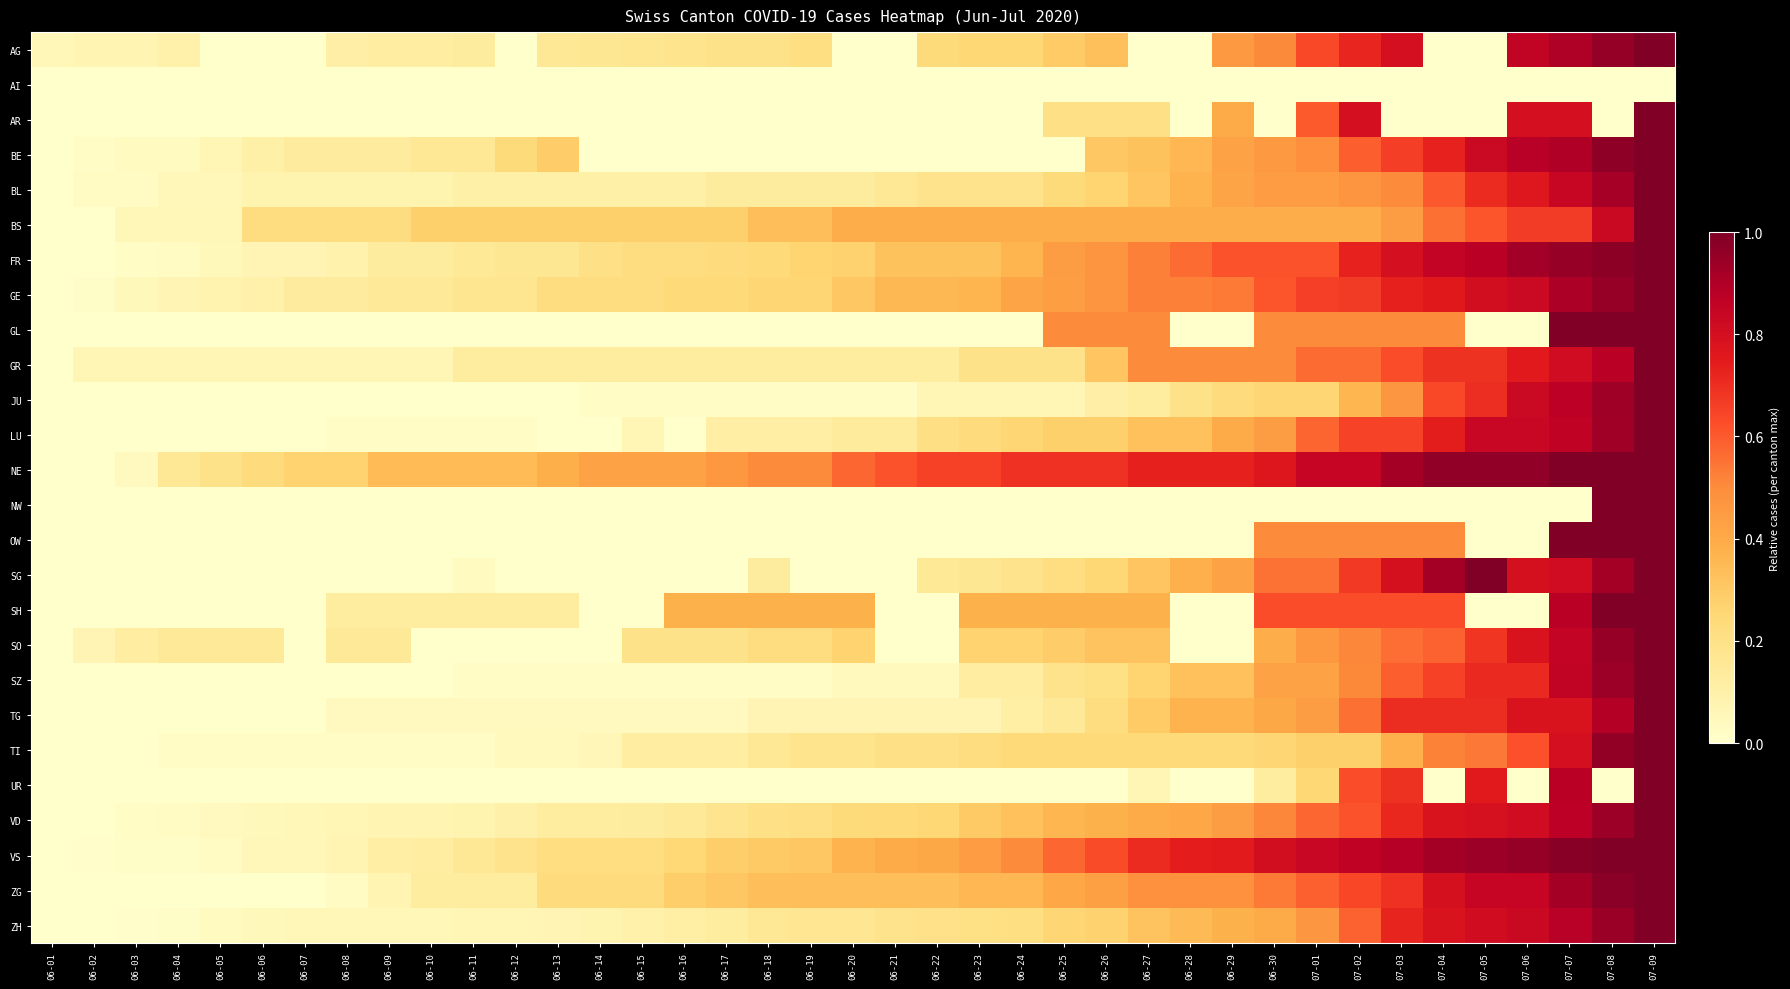

Count the number of data series in this chart.

26